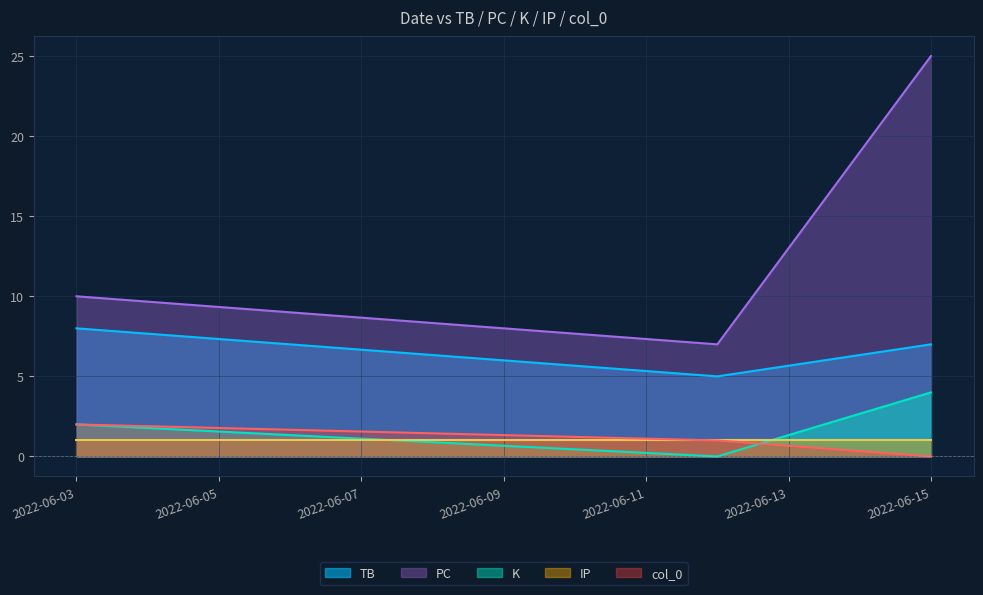

How many positive values does the K series have?

2